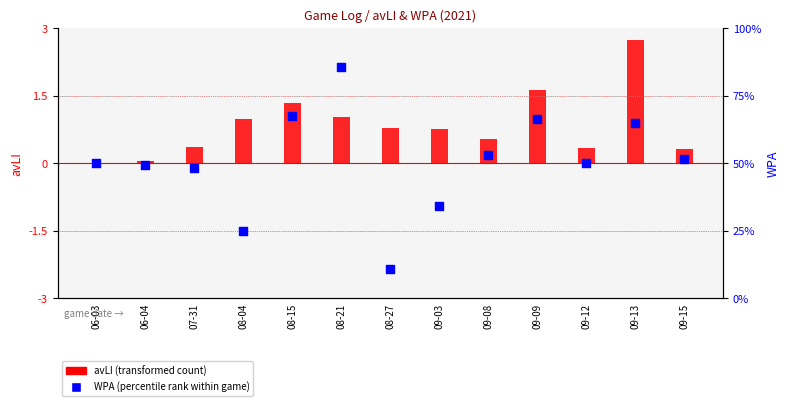

At how many categories does at least one series exceed 0?

13